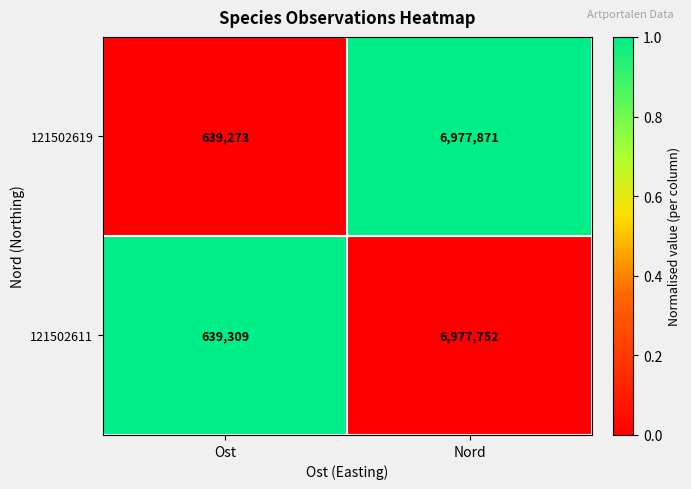

What is the difference between the 121502619 values at Ost and Nord?

6338598